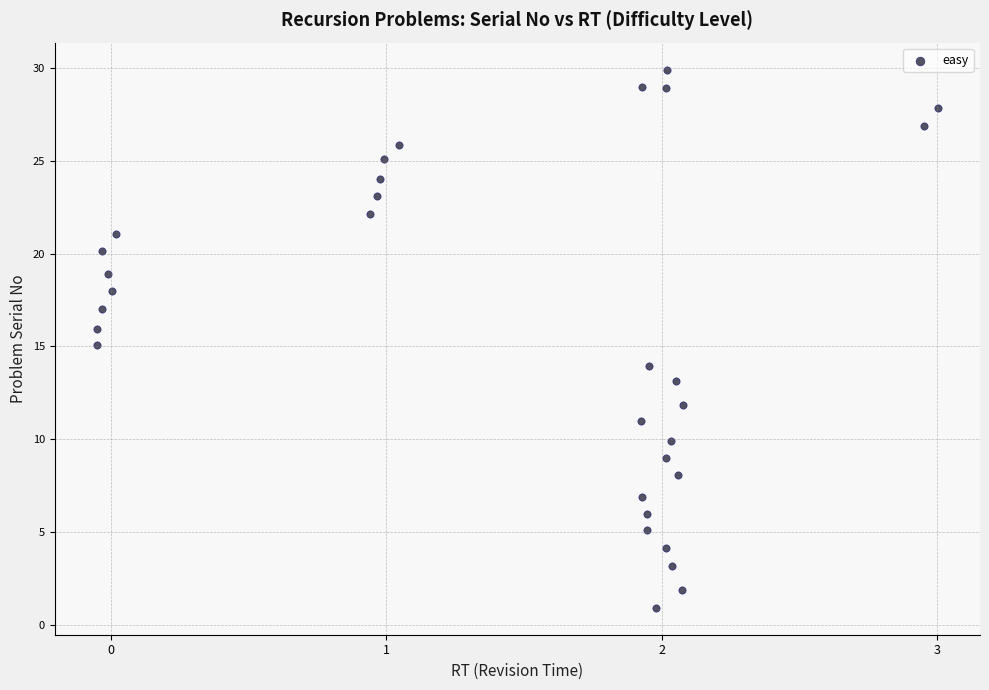

What is the range of Y values (max minus min)?

29.0